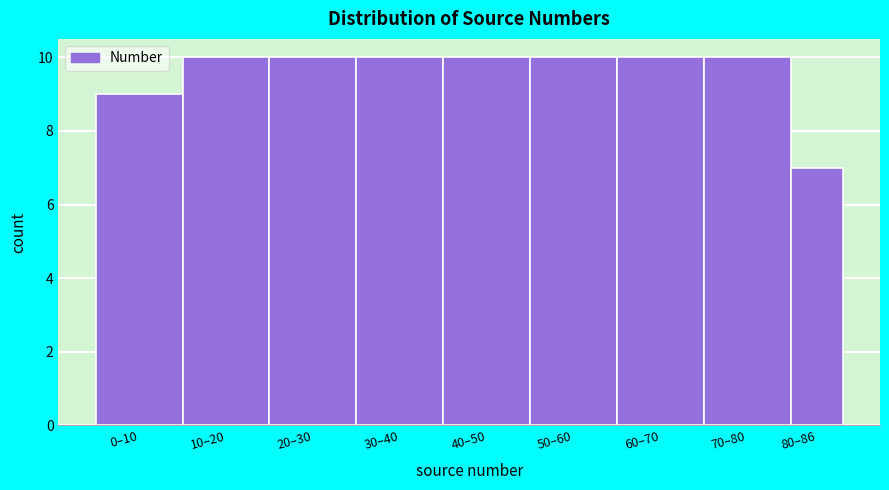

Reading left to right, what are all the values shown in this chart?

9	10	10	10	10	10	10	10	7